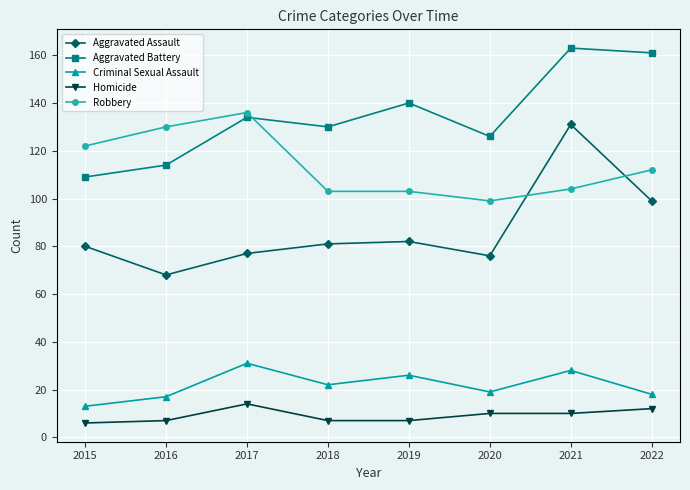

Is it true that Criminal Sexual Assault equals 22 at 2018?

True